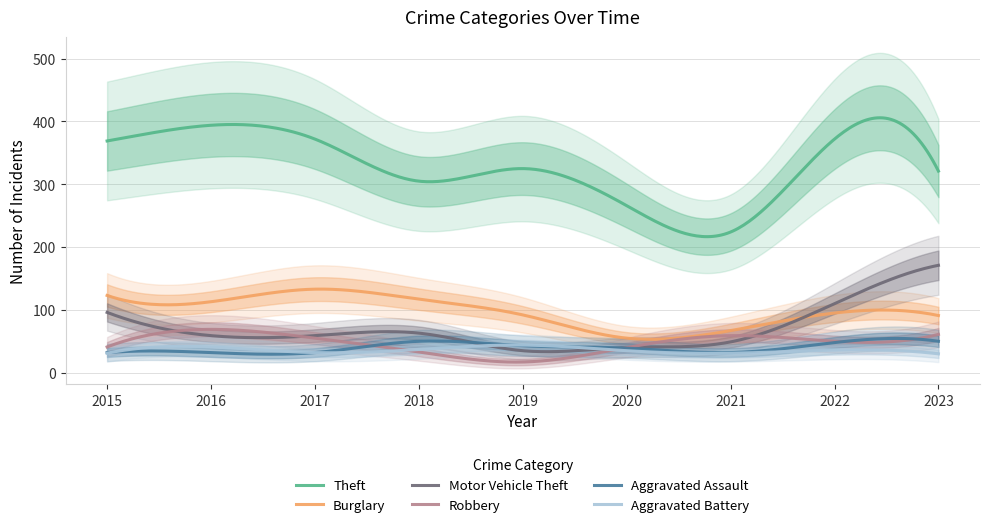

What is the difference between the Theft values at 2019 and 2016?

69